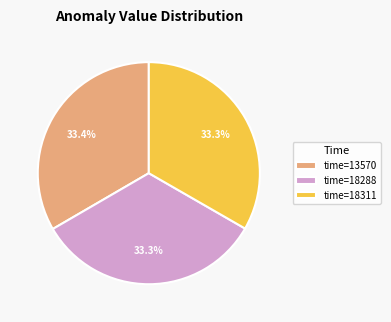

Is there any slice that represents more than half of the pie?

No